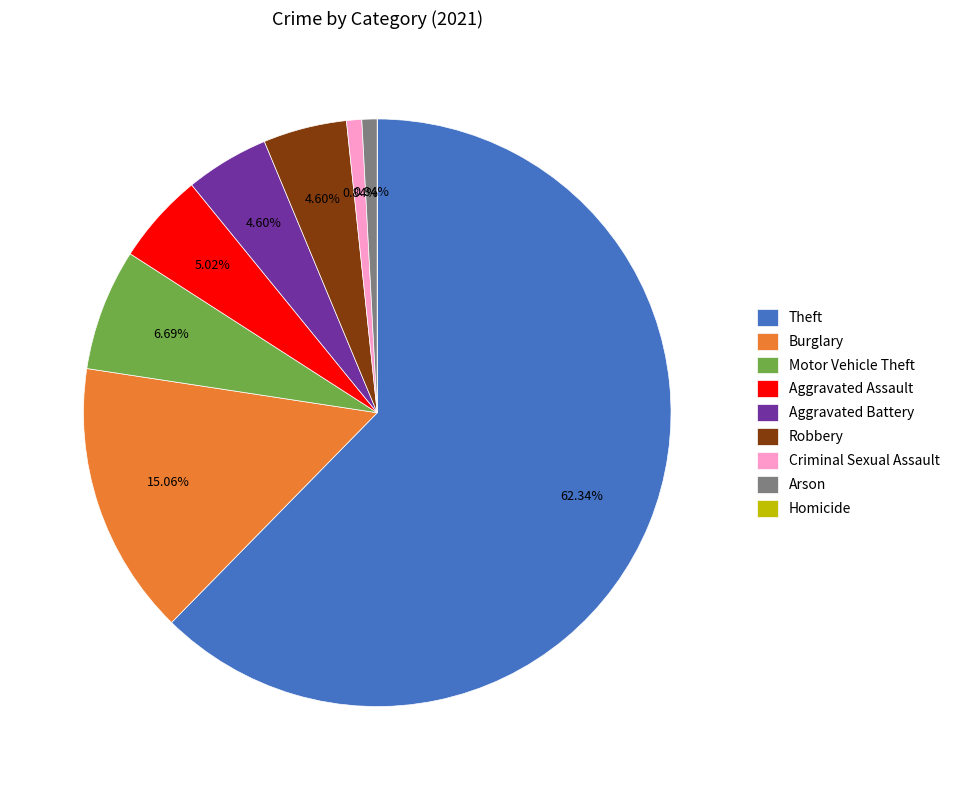

What percentage is the Burglary slice, to the nearest percent?

15%